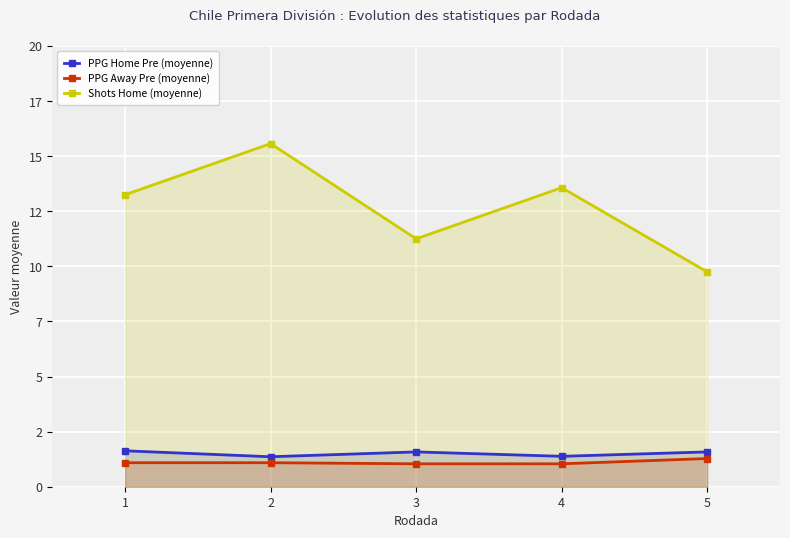

What is the value of the Shots Home (moyenne) point at the 5th from the left?

9.8